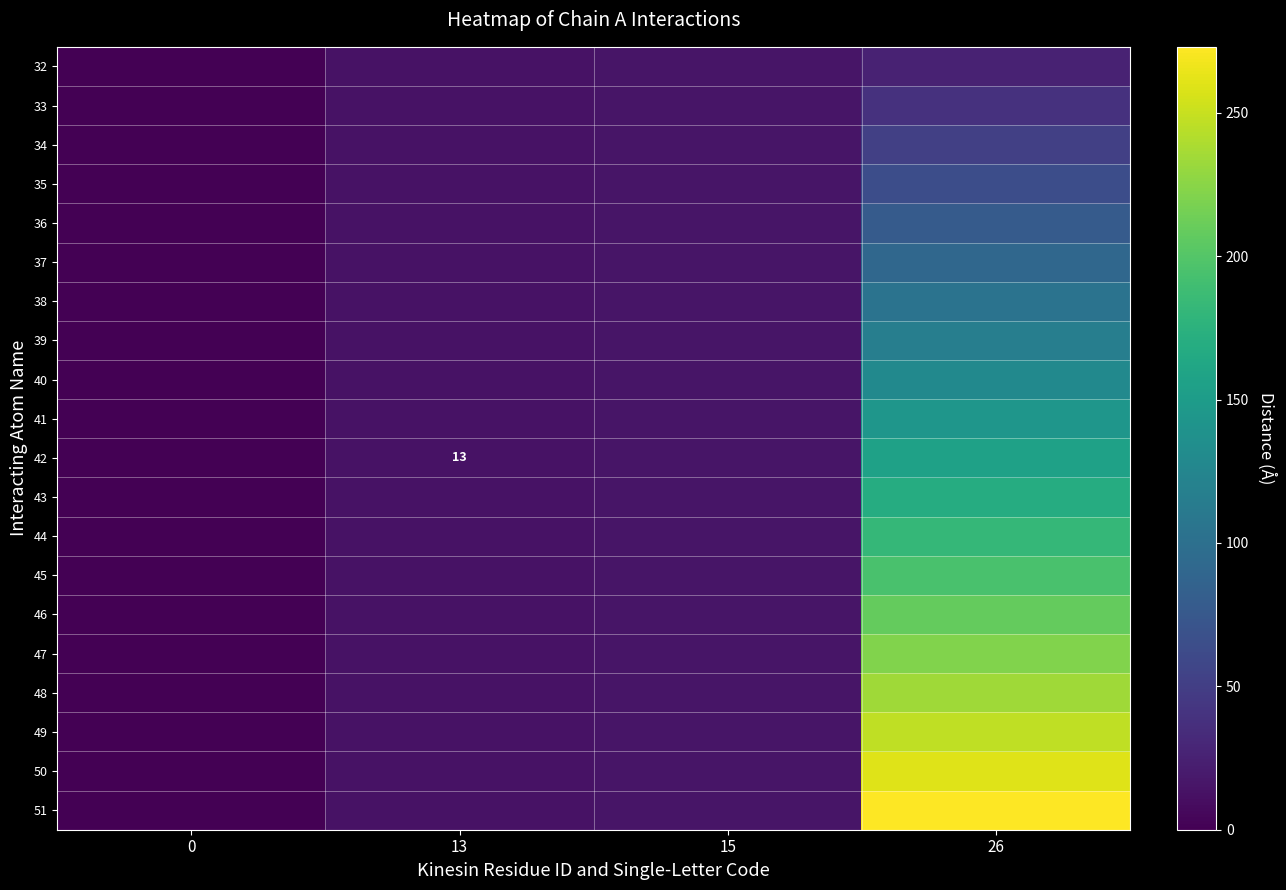

True or false: 42 has a value of 20 at 13.

False